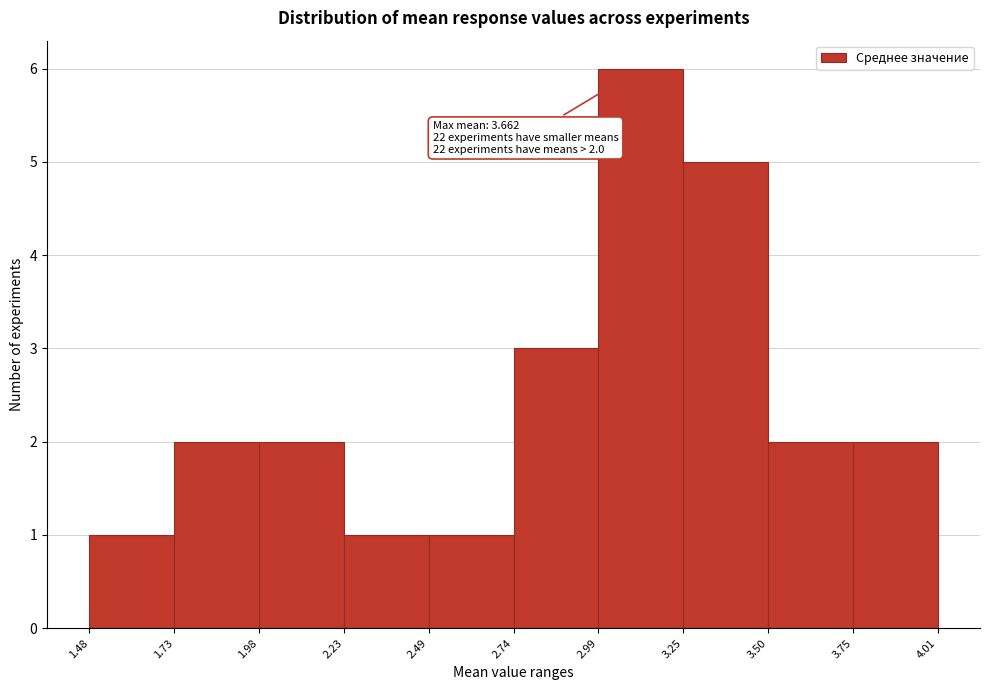

Over which range of the x-axis is the bar tallest?

2.99 to 3.25